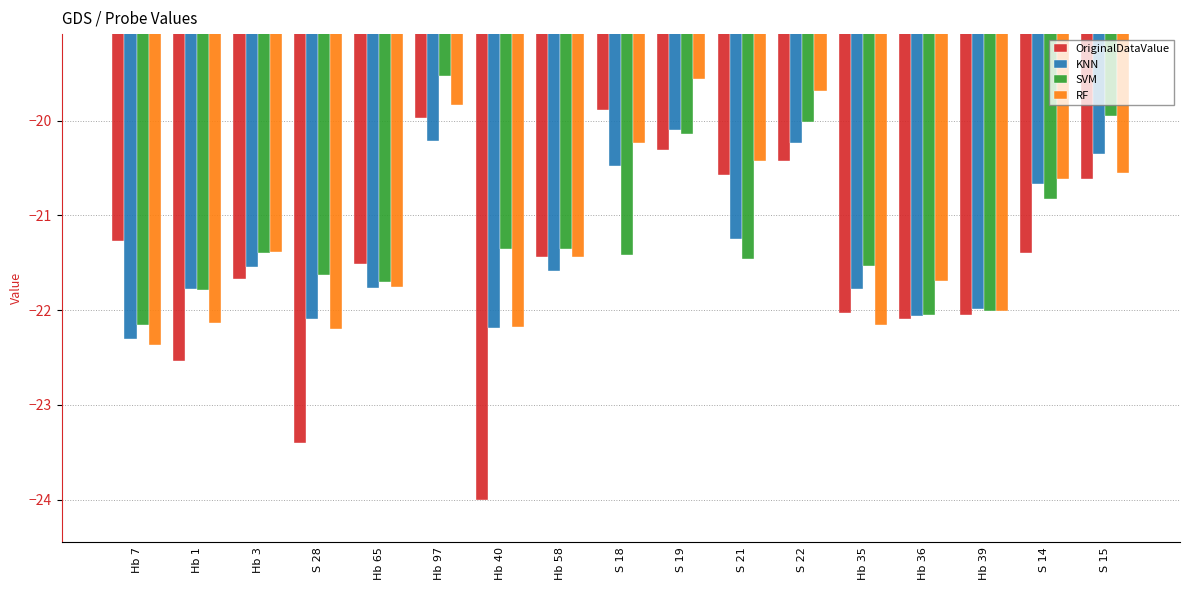

What is the lowest value of the OriginalDataValue series?

-24.0